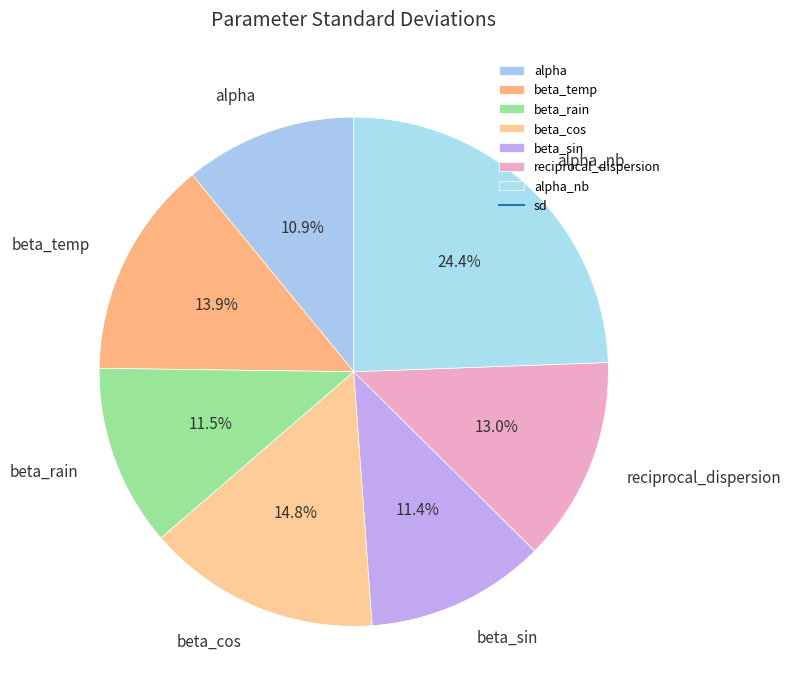

How many slices are in this pie chart?

7